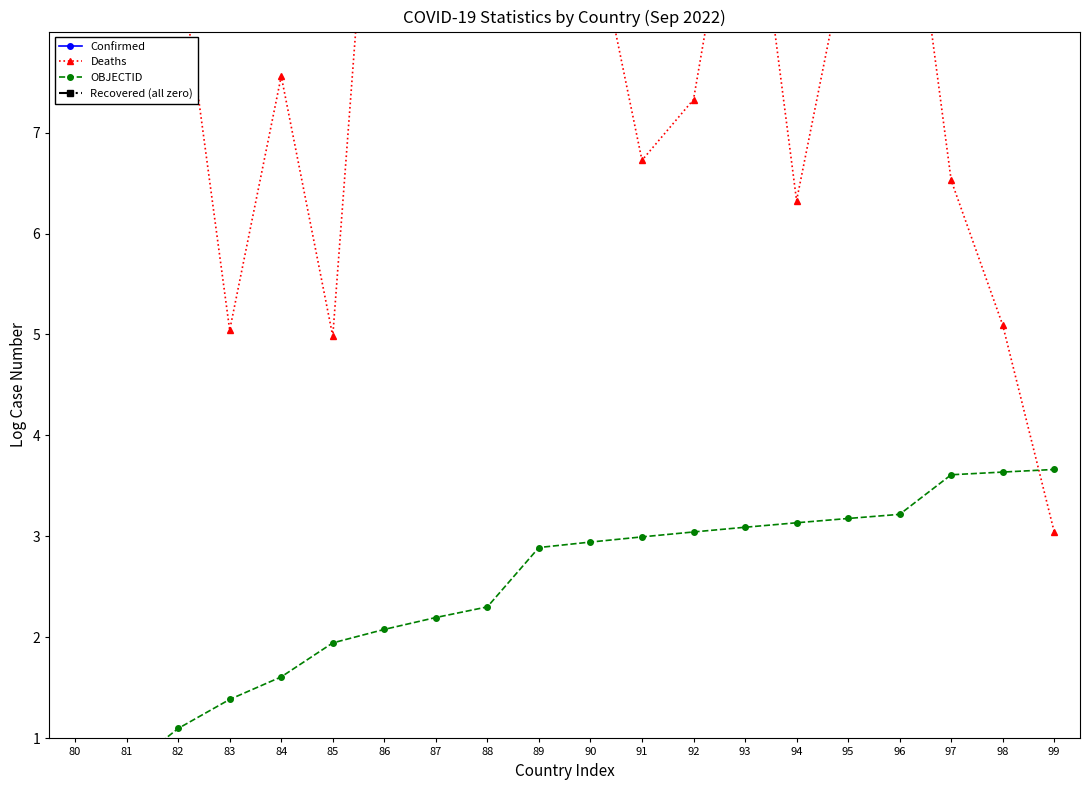

Does the chart have visible grid lines?

No